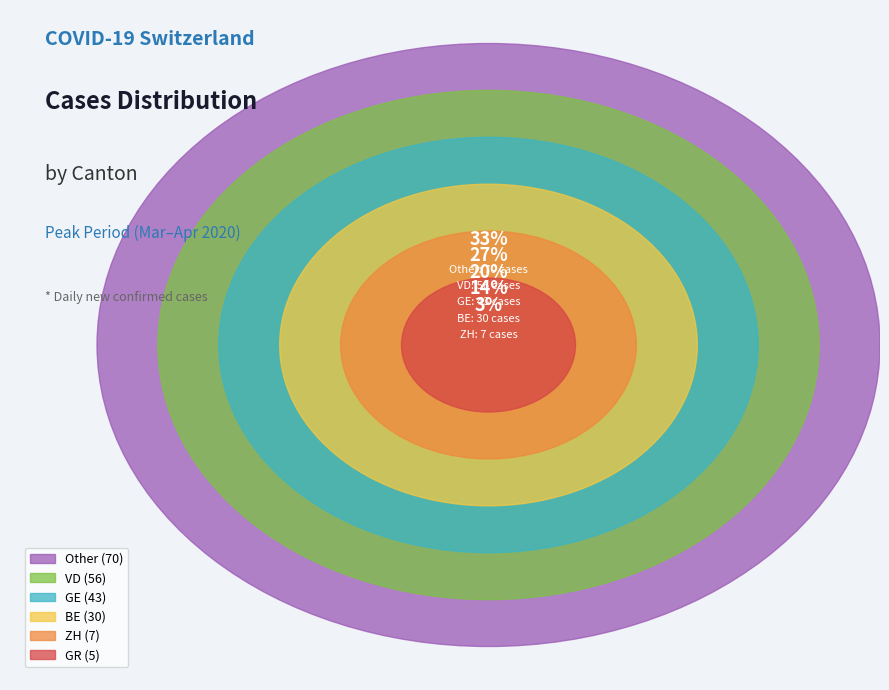

True or false: GR_03-30 accounts for 28% of the total.

False